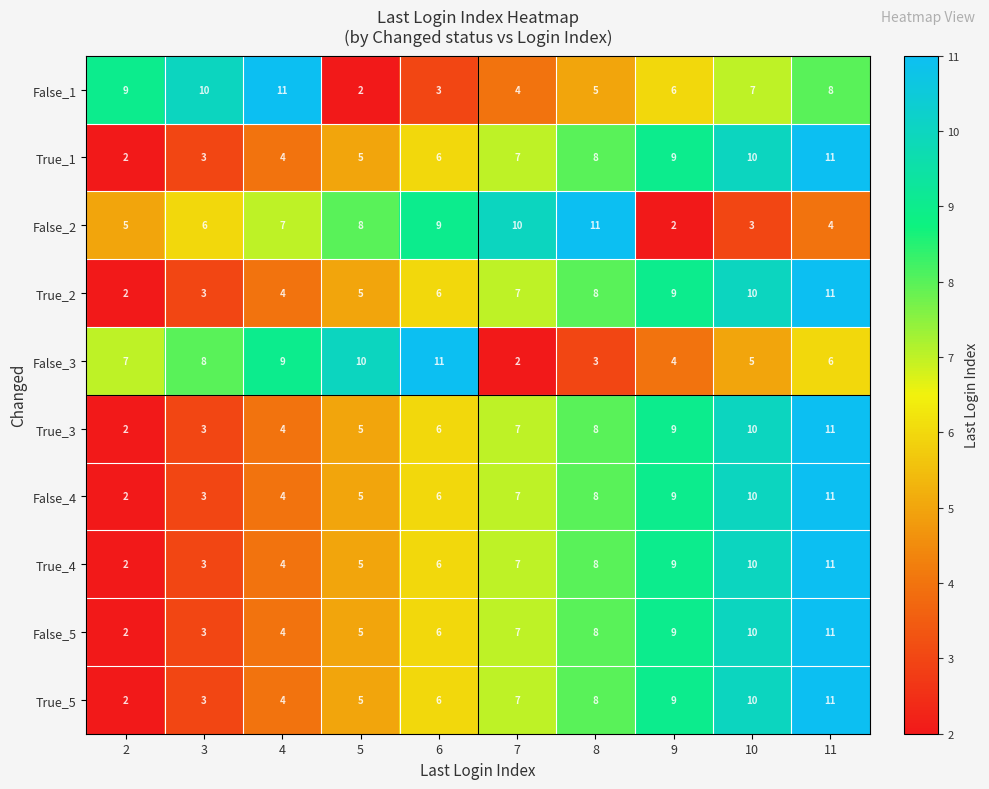

What is the difference between the maximum and minimum values in the True_5 series?

9